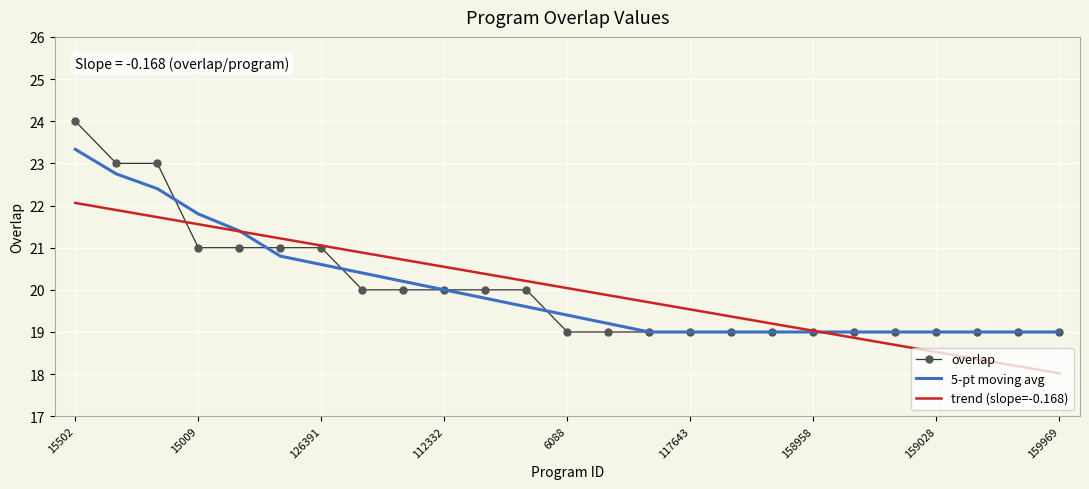

What is the lowest value of the overlap series?

19.0